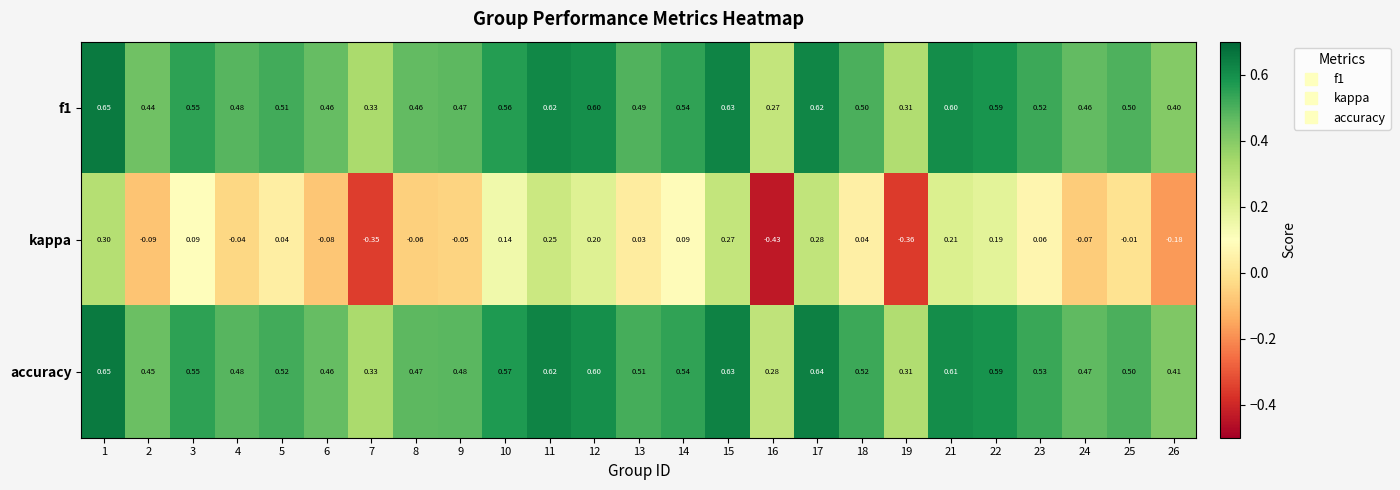

Count the number of categories in the chart.

25